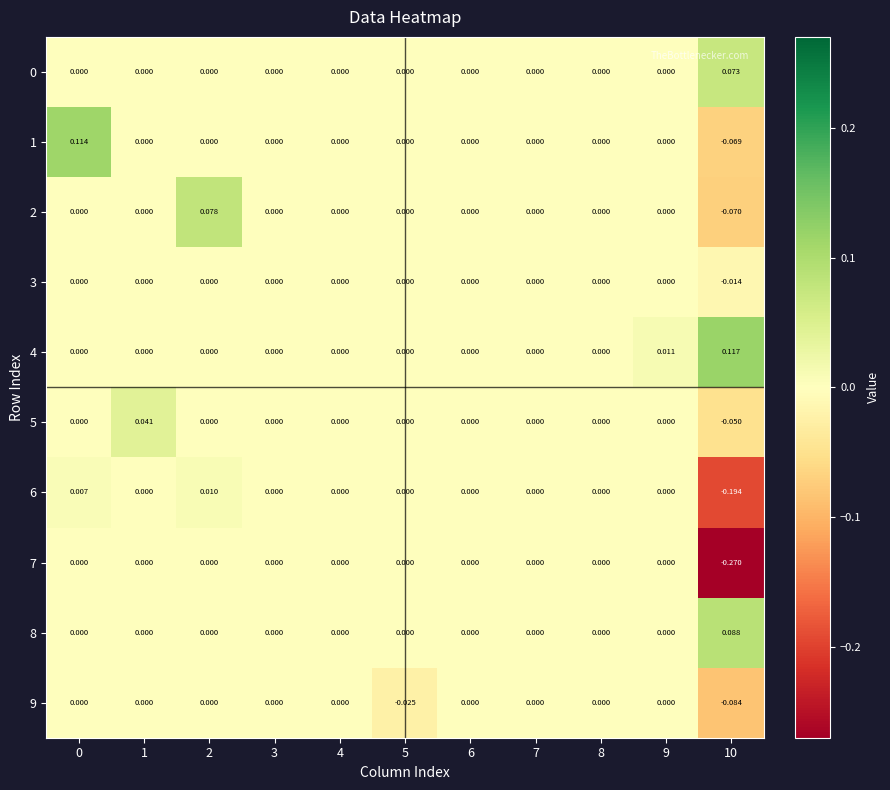

Is the value of 9 at 5 greater than the value of 1 at 10?

Yes